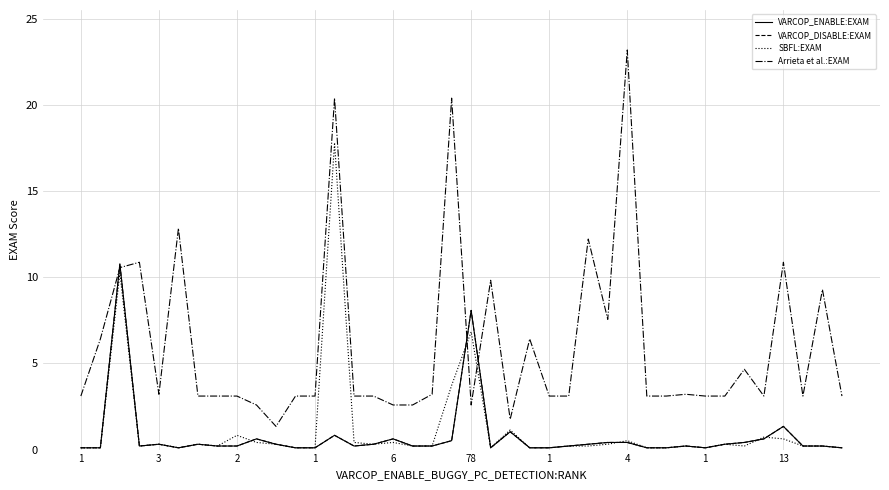

What is the label of the 38th point from the left?

37